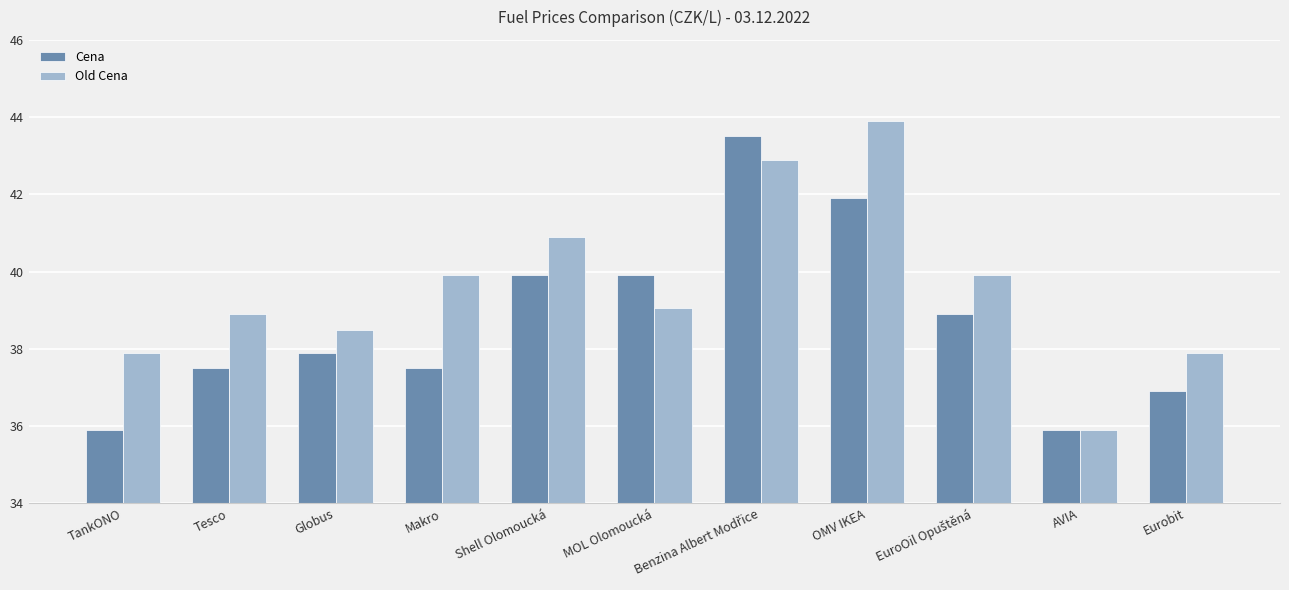

How many bars are there in total?

22